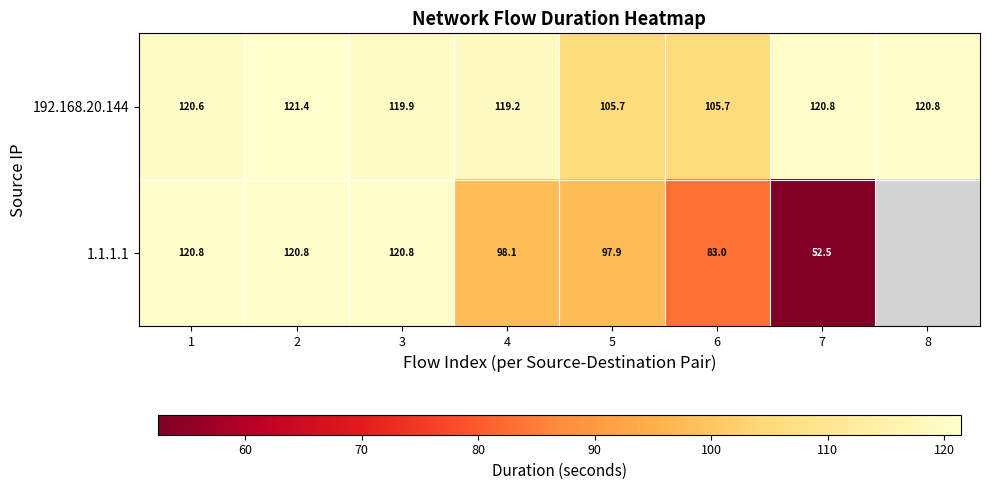

Is the value of 192.168.20.144 at 5 greater than the value of 1.1.1.1 at 1?

No